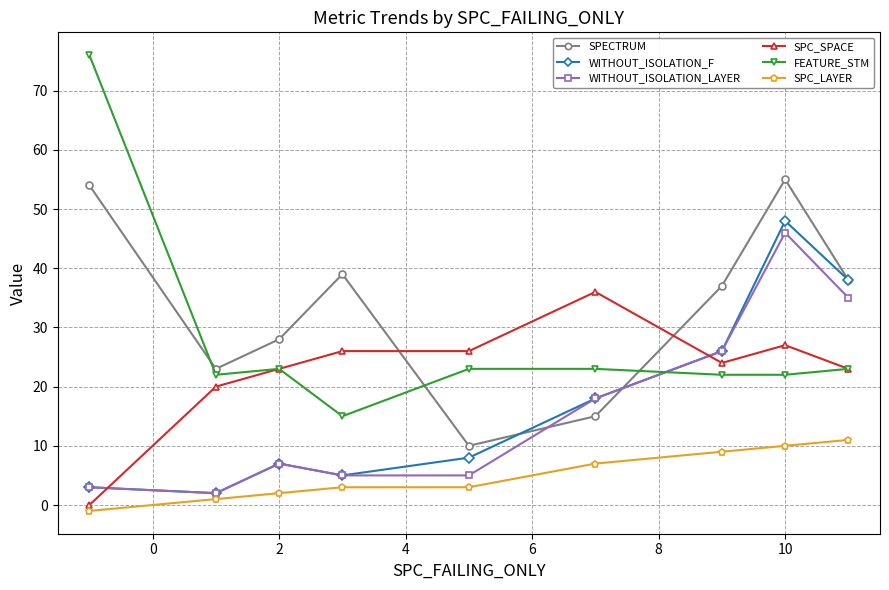

Which series has the largest total across all categories?

SPECTRUM